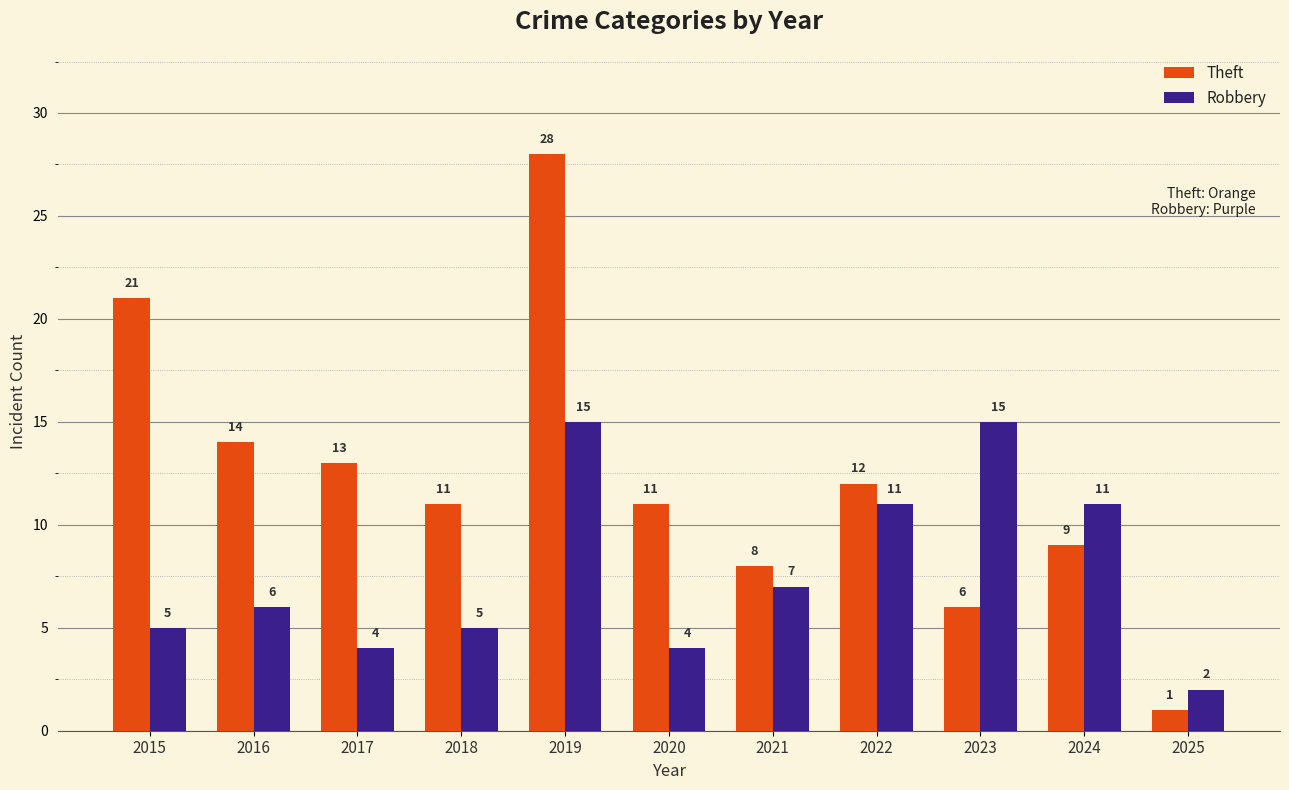

Which series has the largest range (max minus min)?

Theft